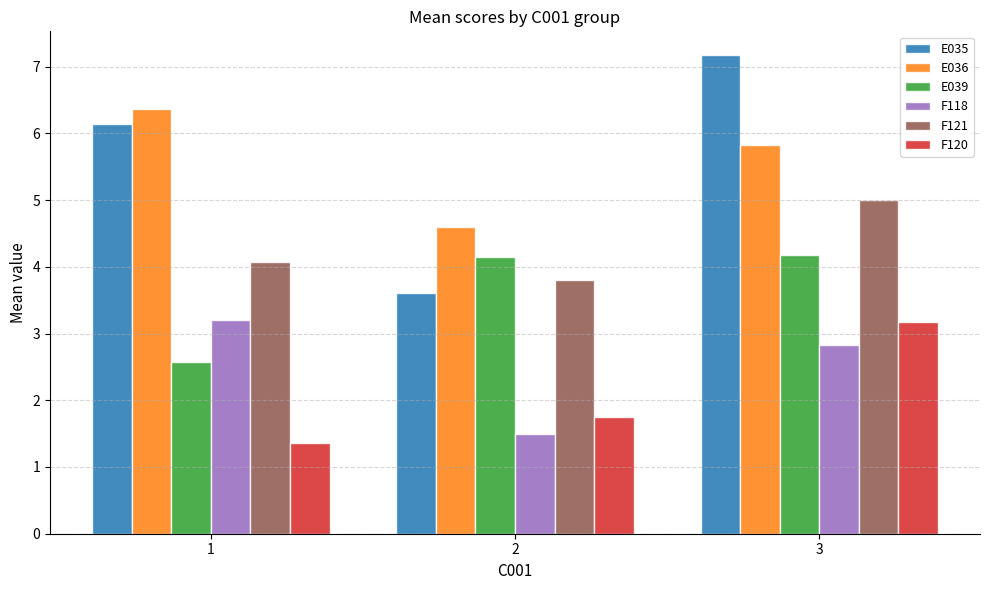

What is the value of the E036 bar at the 1st from the left?

6.4